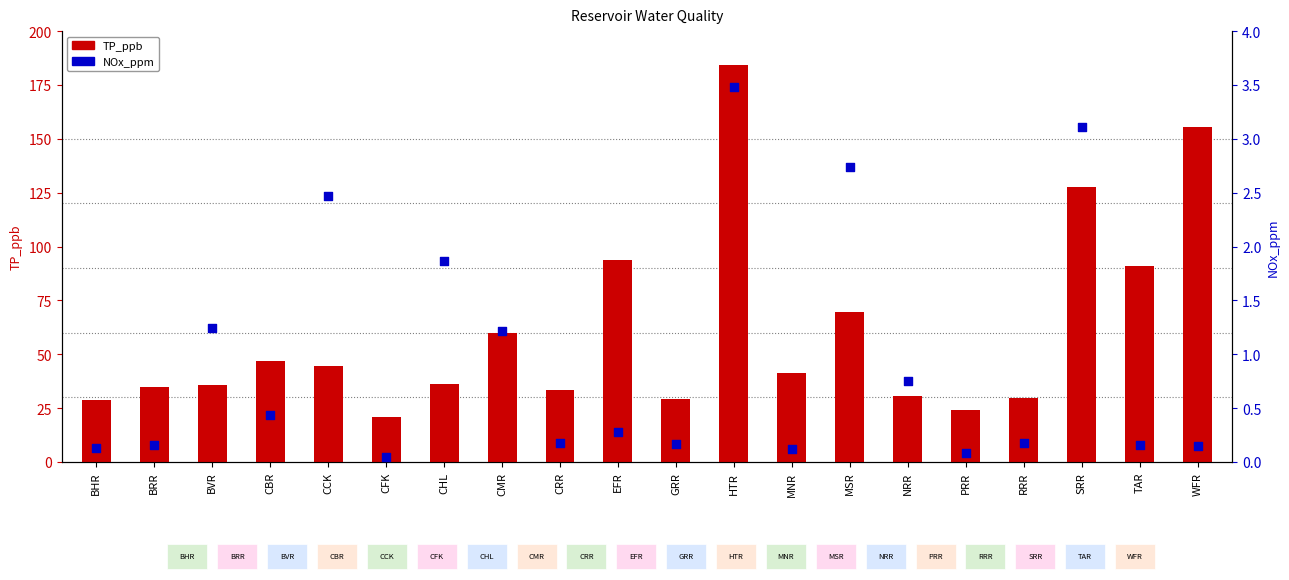

Which series reaches the minimum Y coordinate?

NOx_ppm